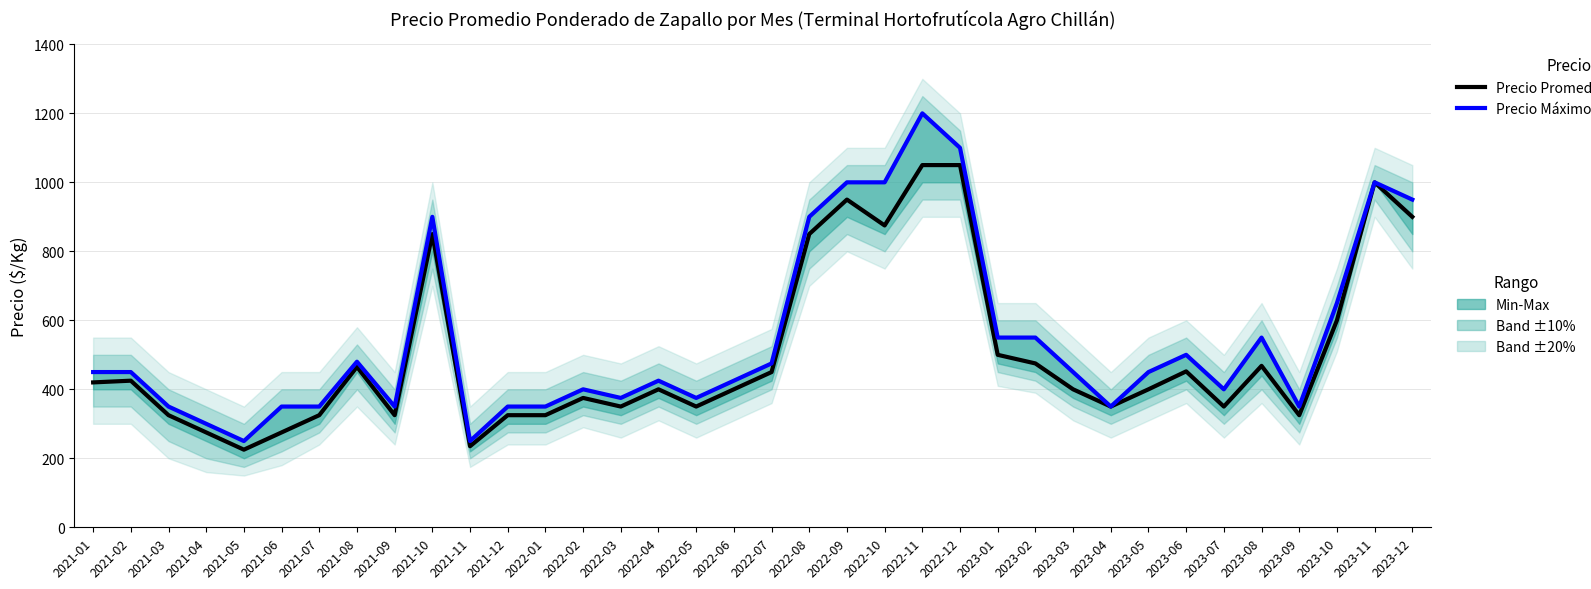

At which label does Precio Promedio Ponderado reach its minimum?

2021-05